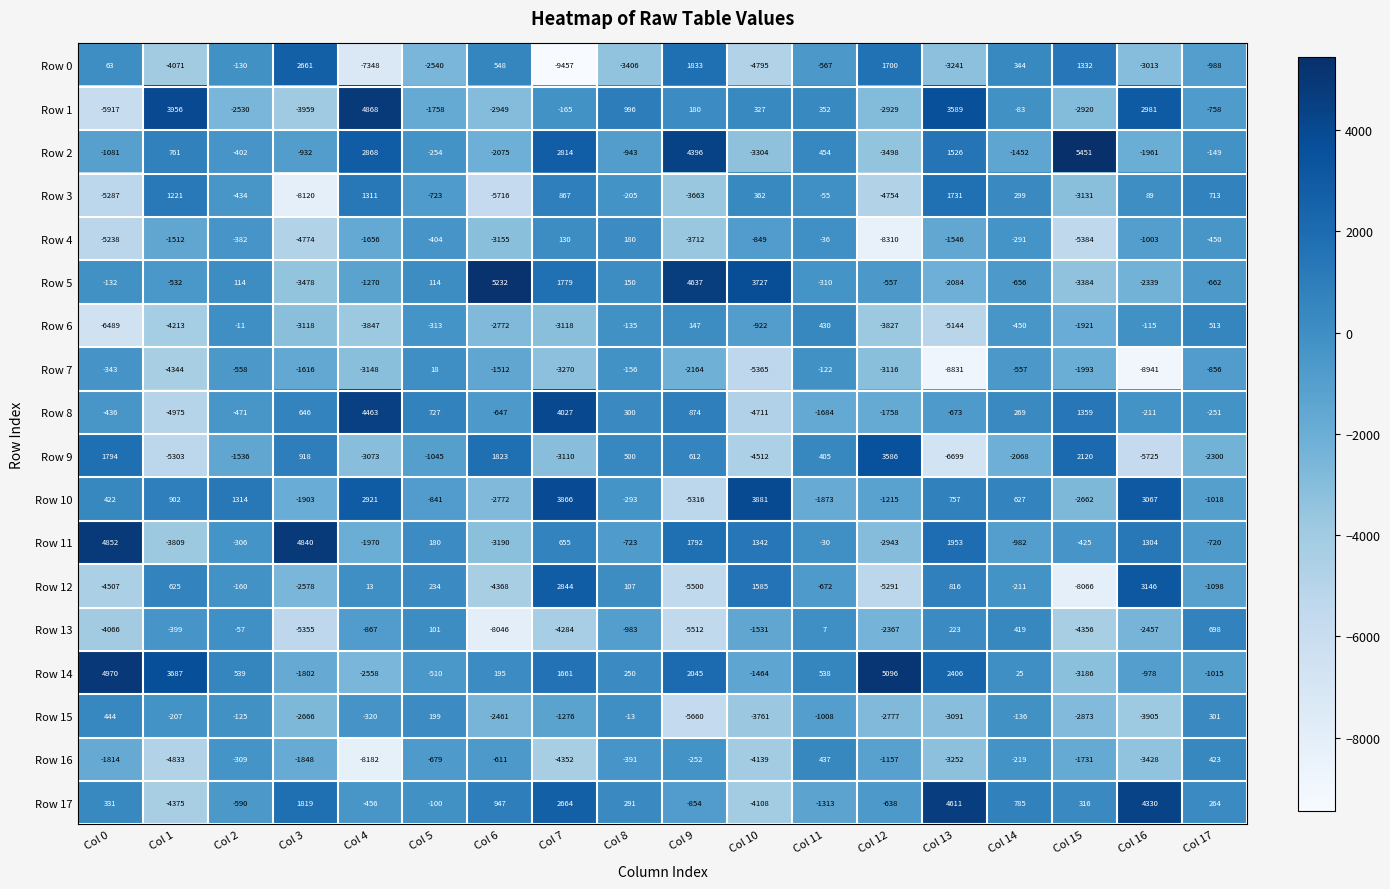

What is the total value across all series at Col 8?

-4474